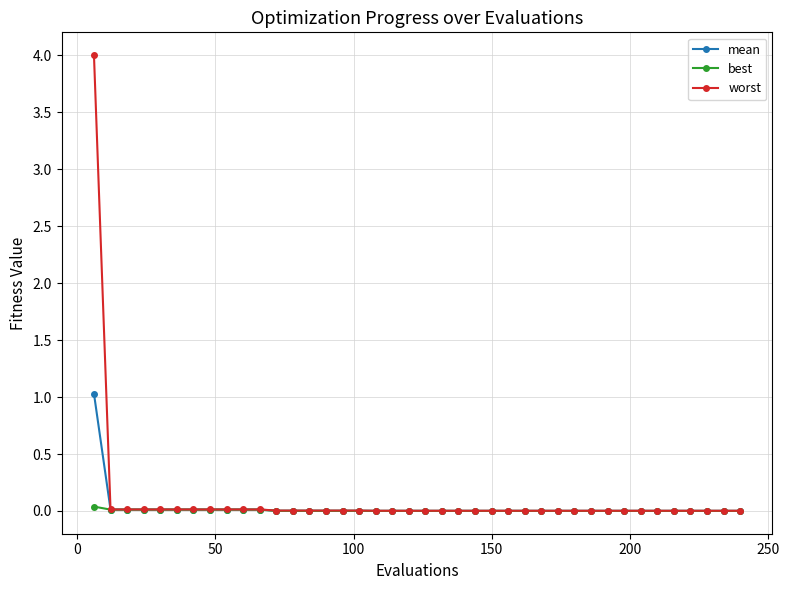

What is the value of the worst point at the 1st from the left?

4.0